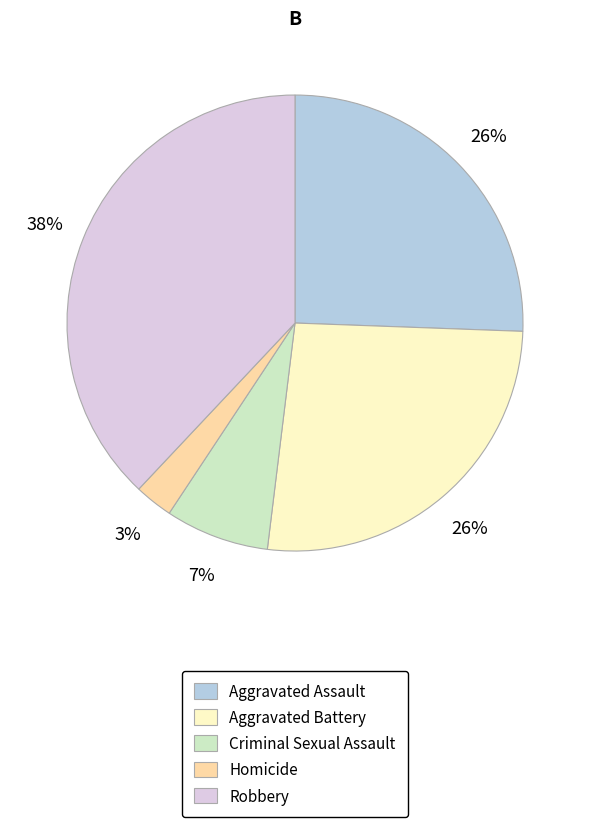

To the nearest percent, what portion does Aggravated Assault represent?

26%